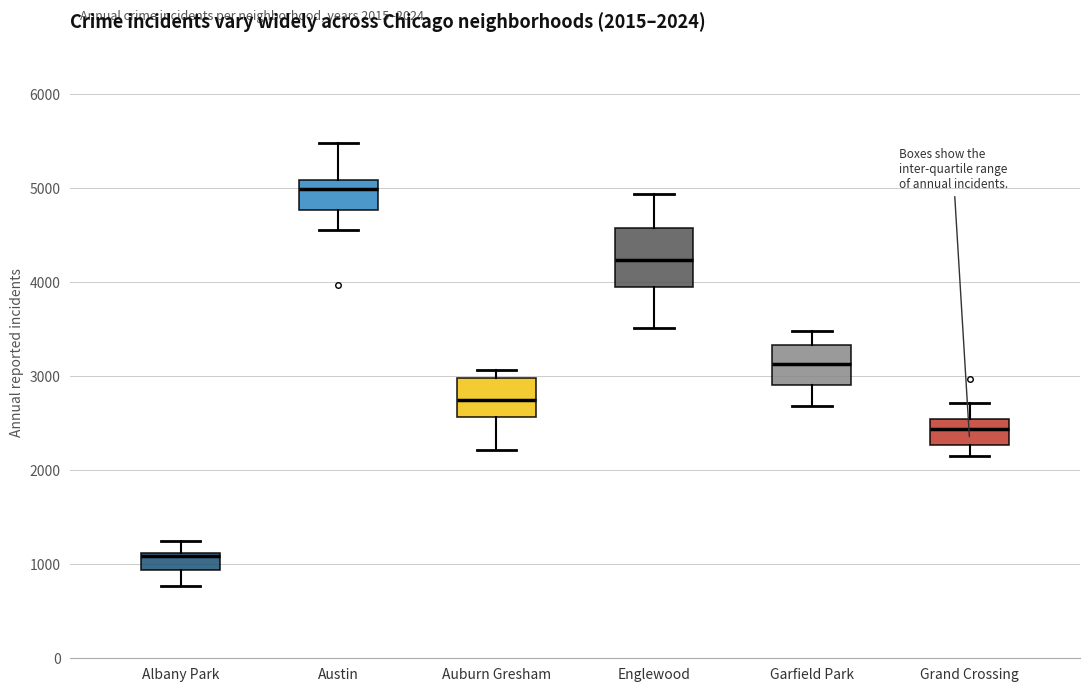

Which box is the tallest, from its lower edge to its upper edge?

Englewood